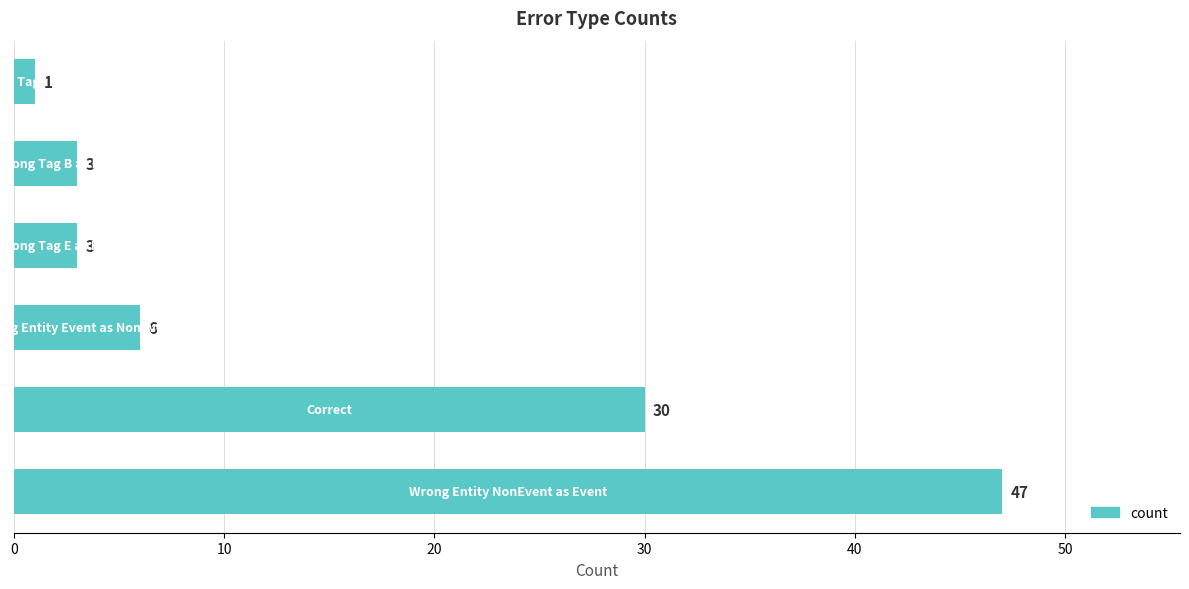

What is the sum of all values?

90